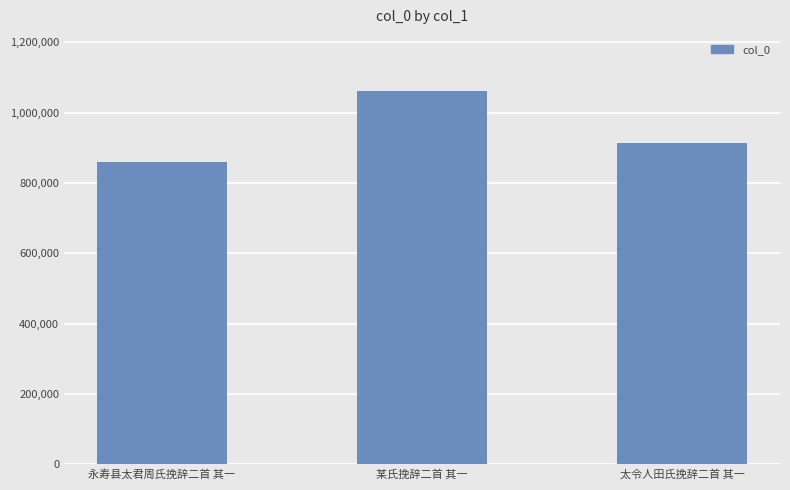

What is the ratio of the value at 某氏挽辞二首 其一 to the value at 太令人田氏挽辞二首 其一?

1.2